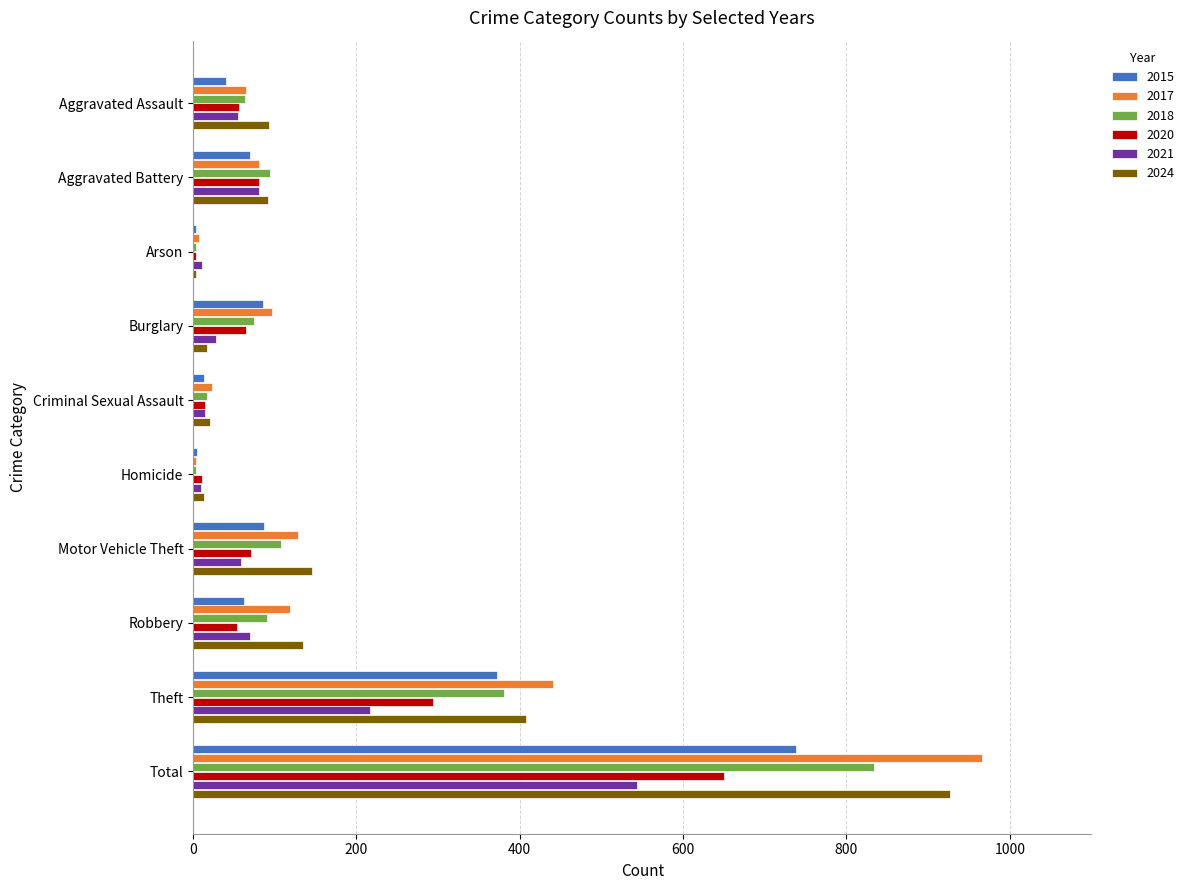

At which category does the chart reach its peak across all series?

Total